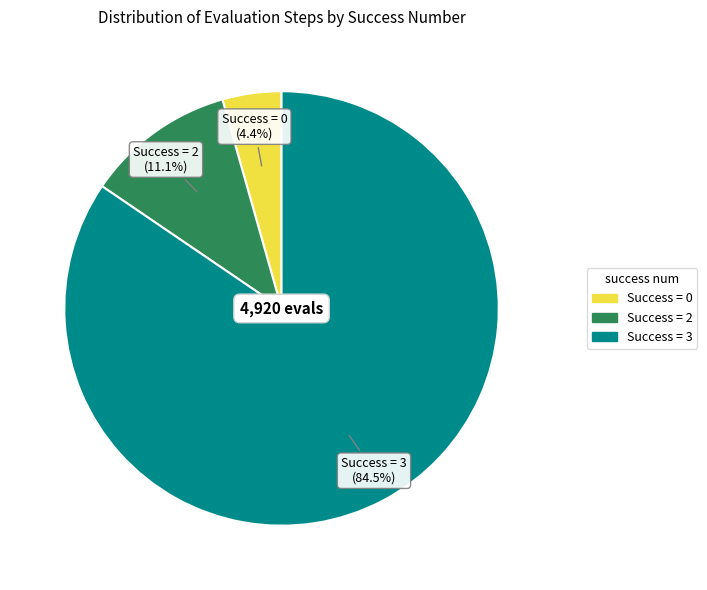

Does any single category account for the majority?

Yes